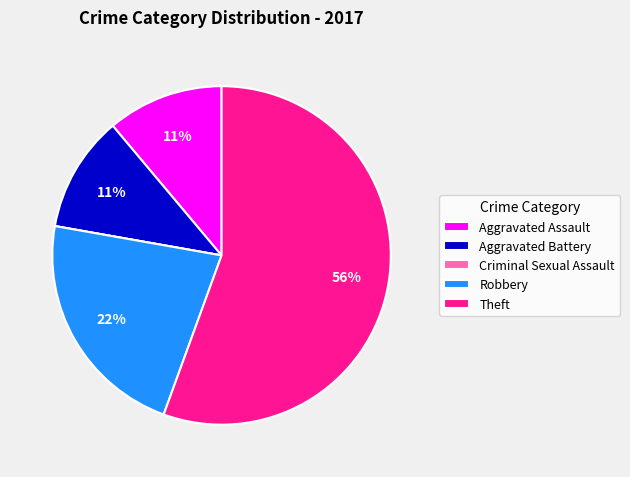

To the nearest percent, what is the average slice percentage?

20%